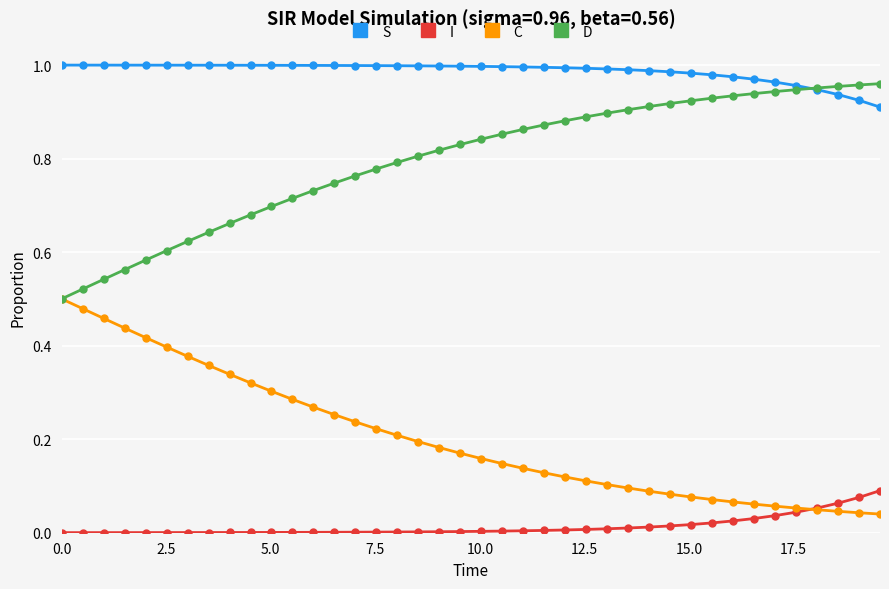

True or false: S and C cross at least once.

False